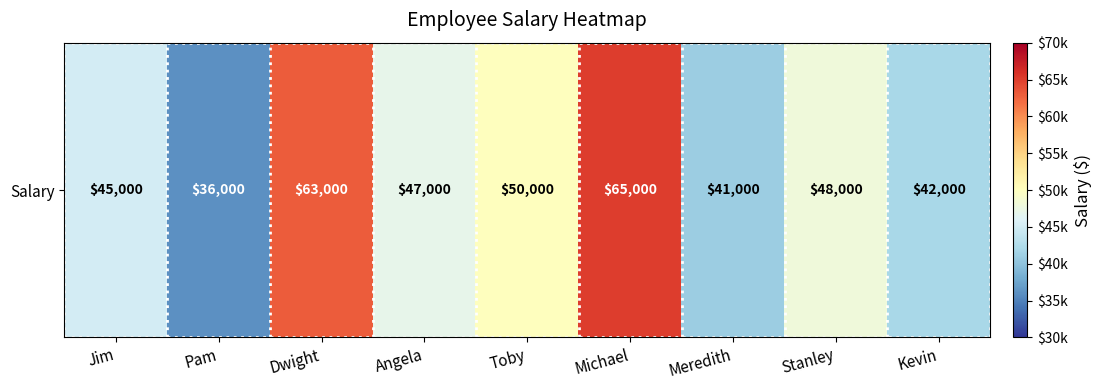

List the labels in order of value, largest first.

Michael, Dwight, Toby, Stanley, Angela, Jim, Kevin, Meredith, Pam